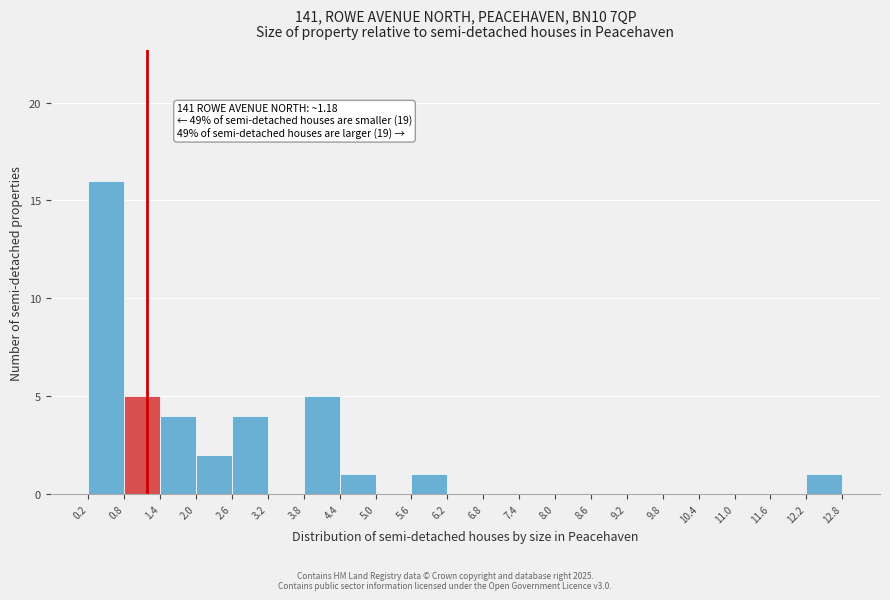

Which range on the x-axis has the tallest bar?

0.2 to 0.8